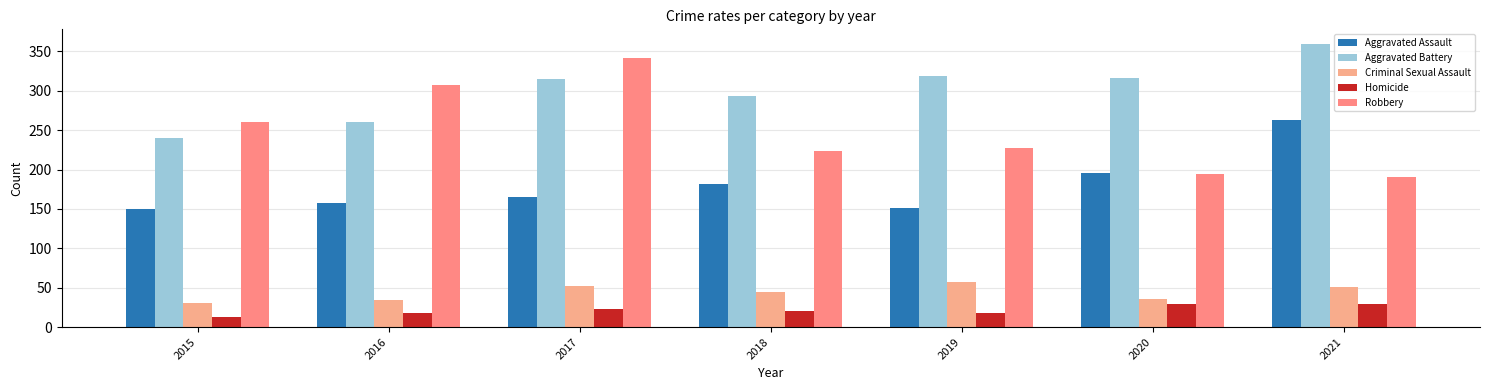

At which label does Criminal Sexual Assault reach its minimum?

2015